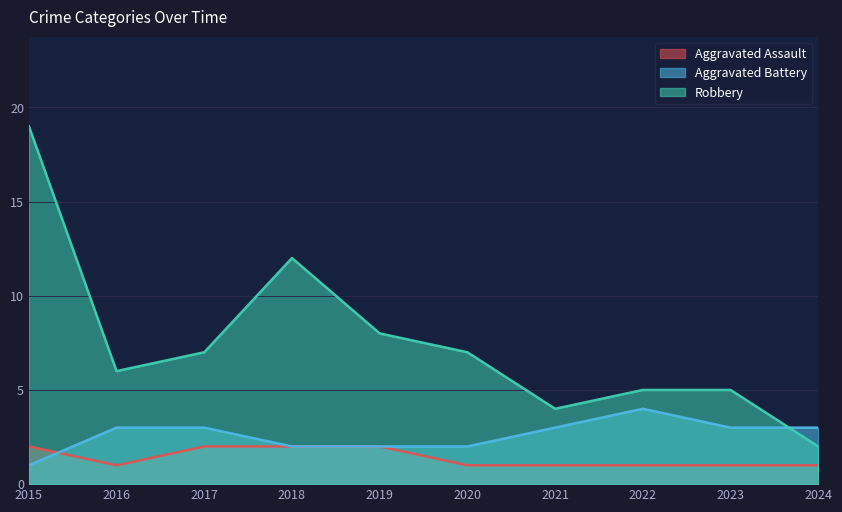

What is the difference between the Robbery values at 2021 and 2017?

3